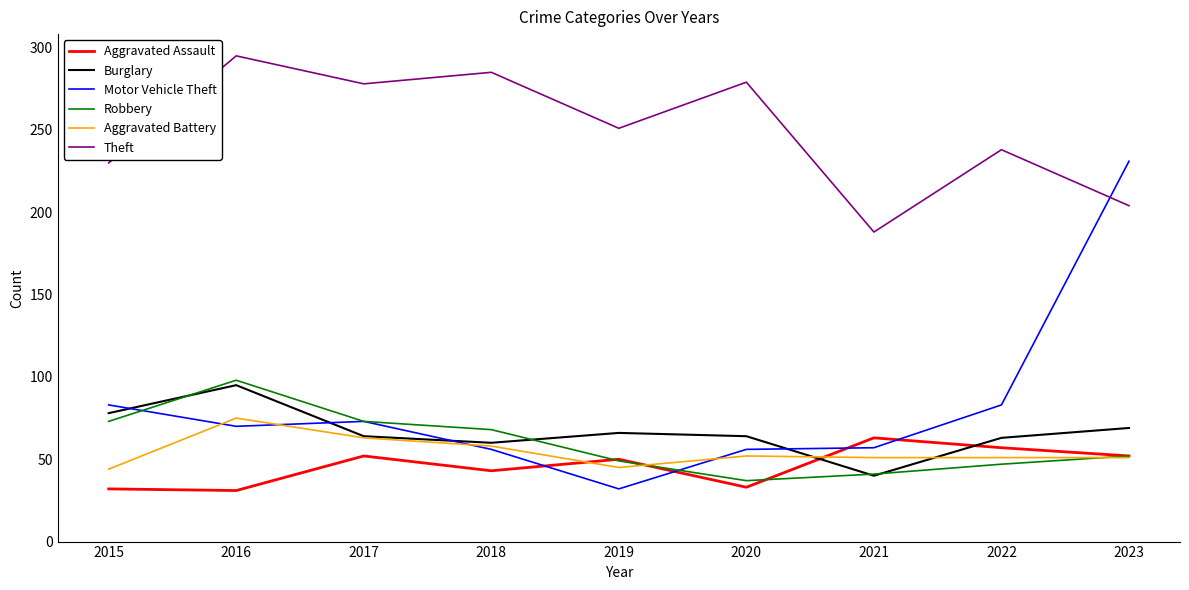

True or false: Motor Vehicle Theft has a value of 337 at 2023.

False